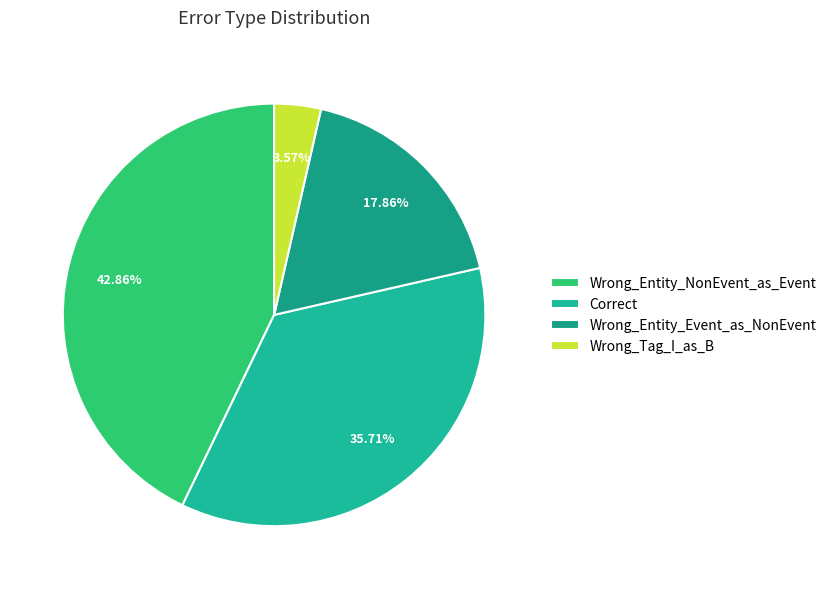

How many segments does this pie chart have?

4